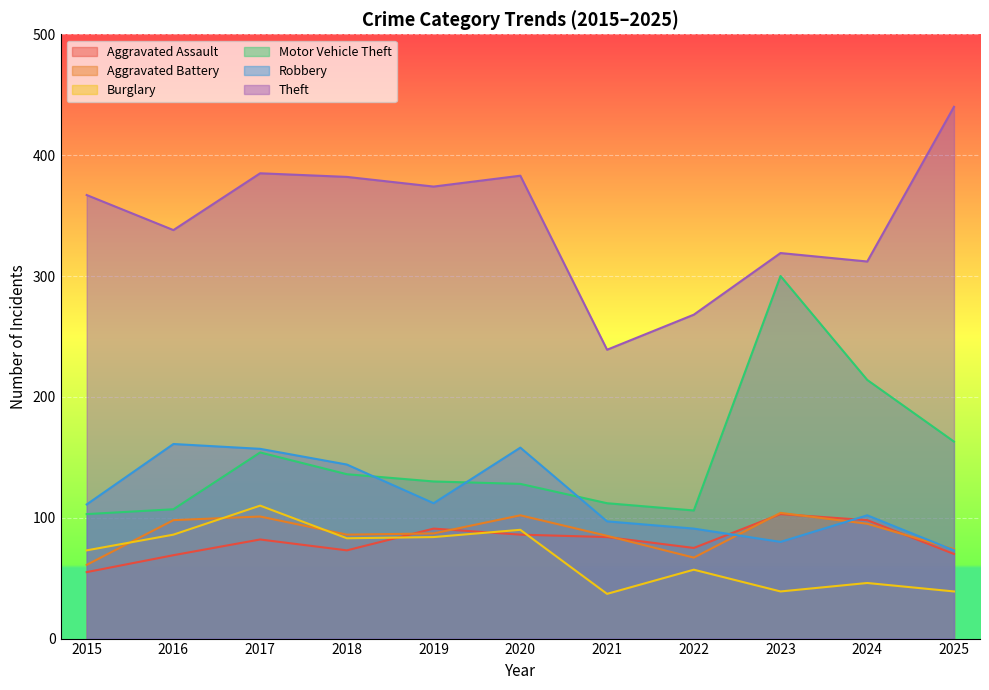

True or false: Aggravated Assault and Motor Vehicle Theft intersect in this chart.

False